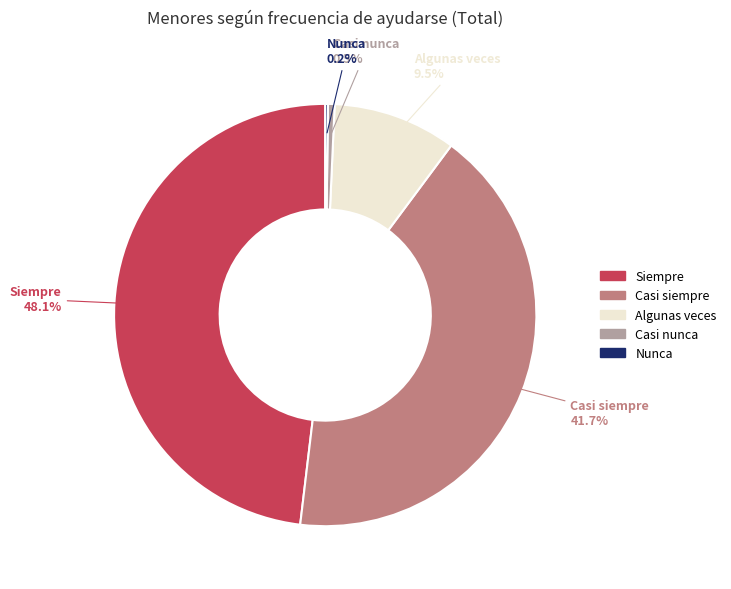

Is there any slice that represents more than half of the pie?

No